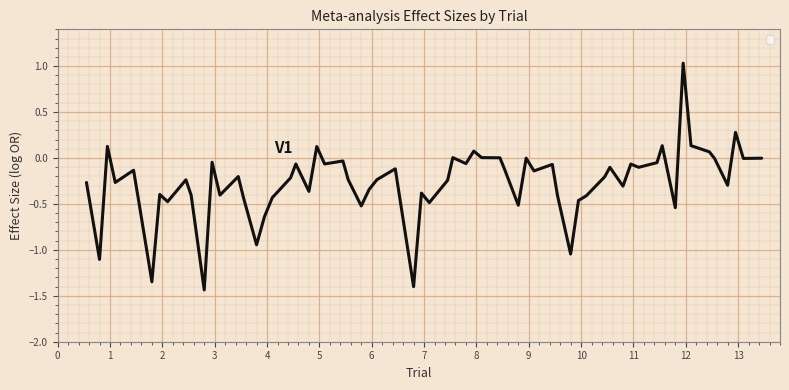

What is the maximum value shown in the chart?

1.0